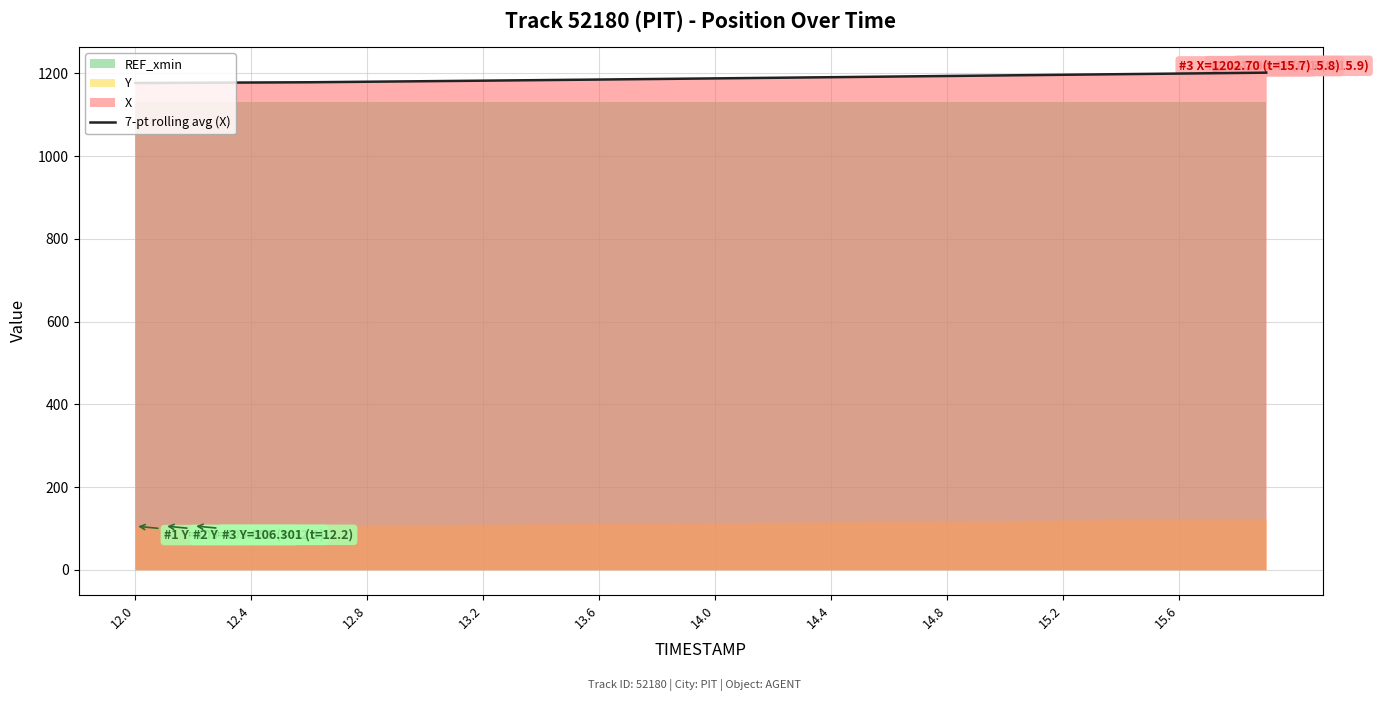

How many categories are shown in the chart?

40